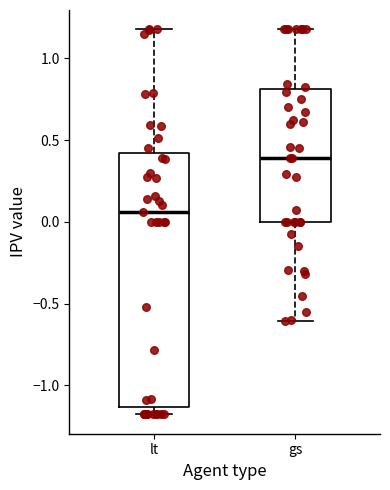

Comparing the boxes themselves (not the whiskers), which one is the tallest?

lt